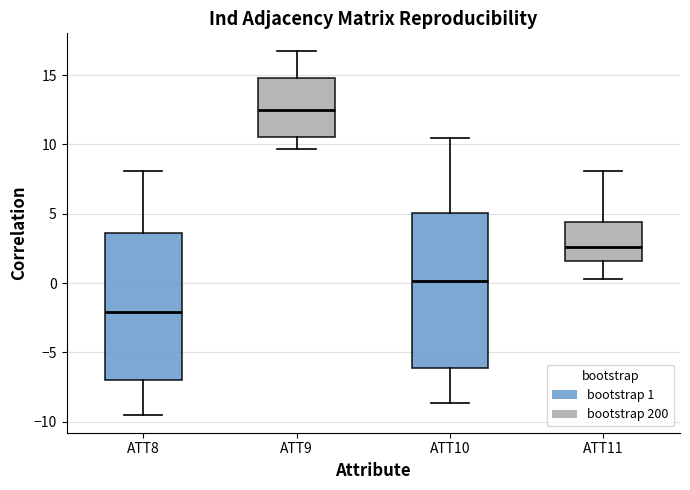

Reading left to right, read every box against the y-axis: the position of its median line, the range the box covers, and the ends of its whiskers. The values are not printed on the chart, so give them approximately, as read against the axis.

ATT8: median -2.0, box -7.0 to 3.5, whiskers -9.5 to 8.0
ATT9: median 12.5, box 10.5 to 15.0, whiskers 9.5 to 16.5
ATT10: median 0.0, box -6.0 to 5.0, whiskers -8.5 to 10.5
ATT11: median 2.5, box 1.5 to 4.5, whiskers 0.5 to 8.0